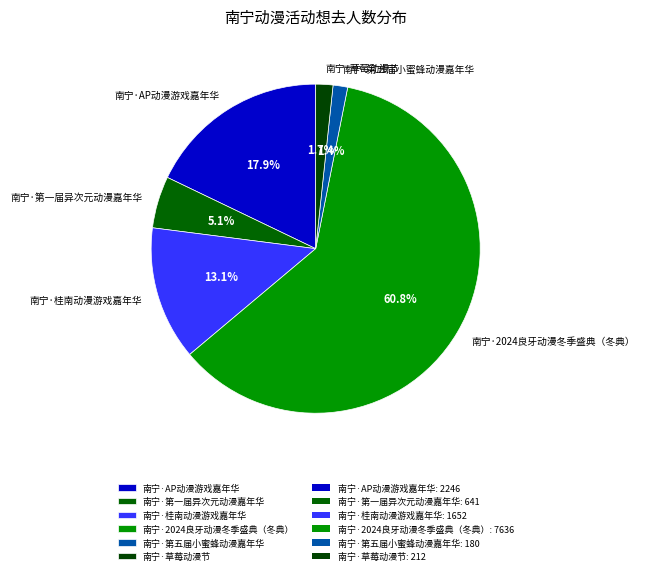

Which category has the biggest portion of the pie?

南宁·2024良牙动漫冬季盛典（冬典）